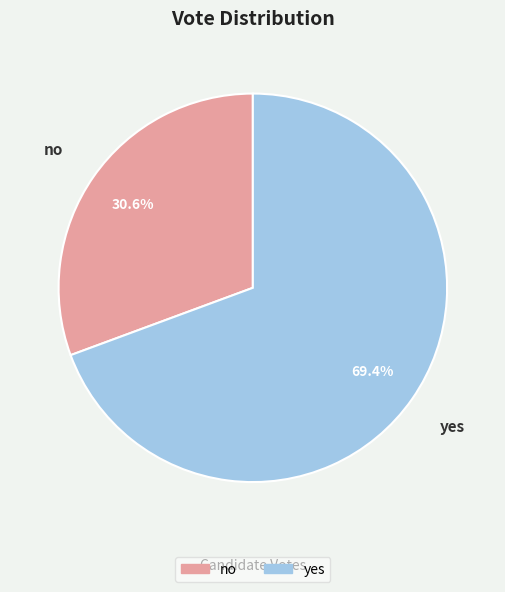

To the nearest percent, what is the difference between the largest and smallest slice percentages?

39%